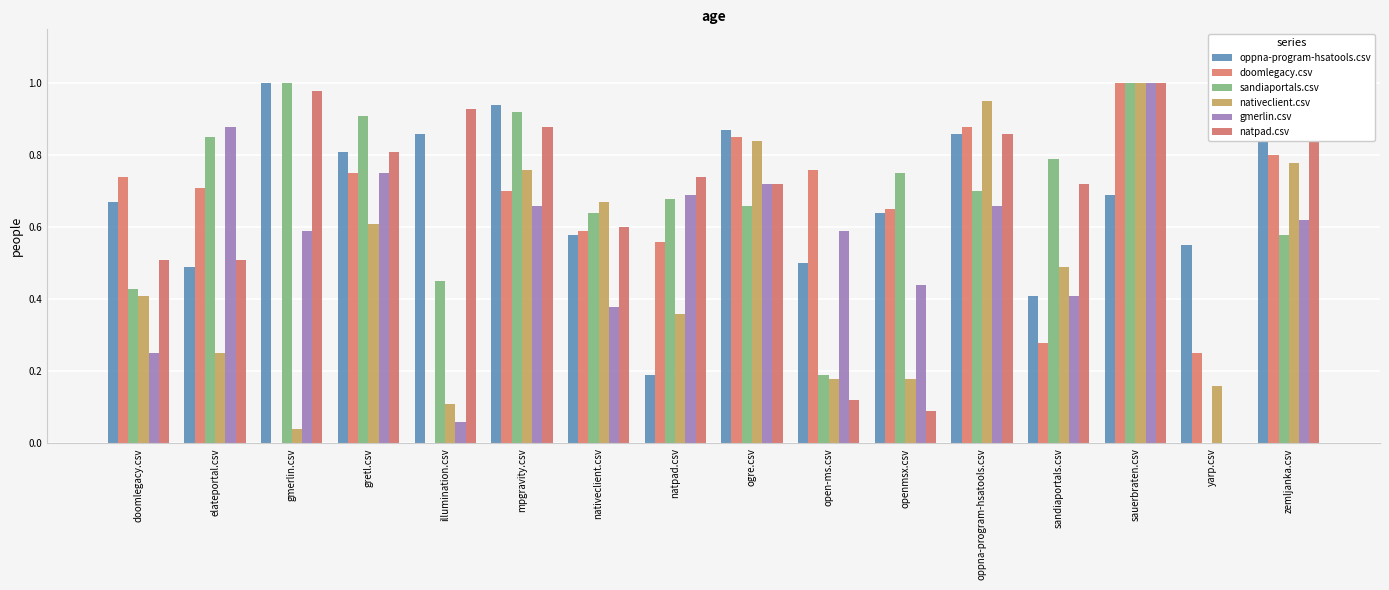

What is the sum of the sandiaportals.csv values at doomlegacy.csv and sandiaportals.csv?

1.2